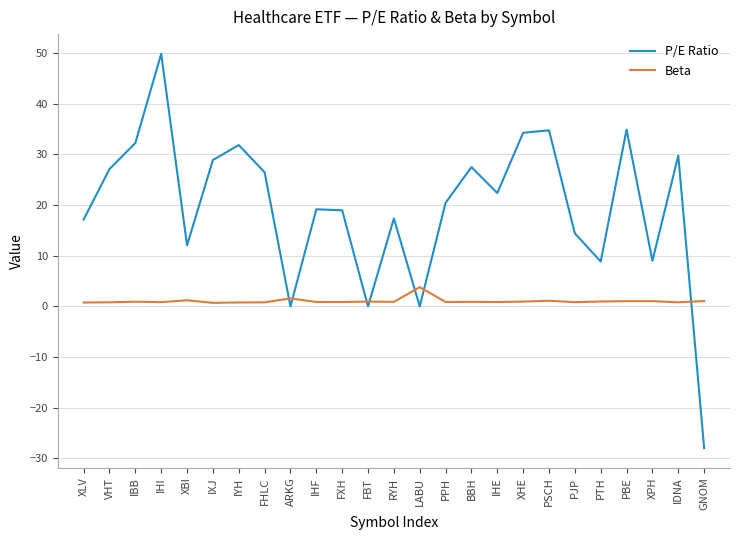

Is it true that P/E Ratio equals 2.0 at XPH?

False